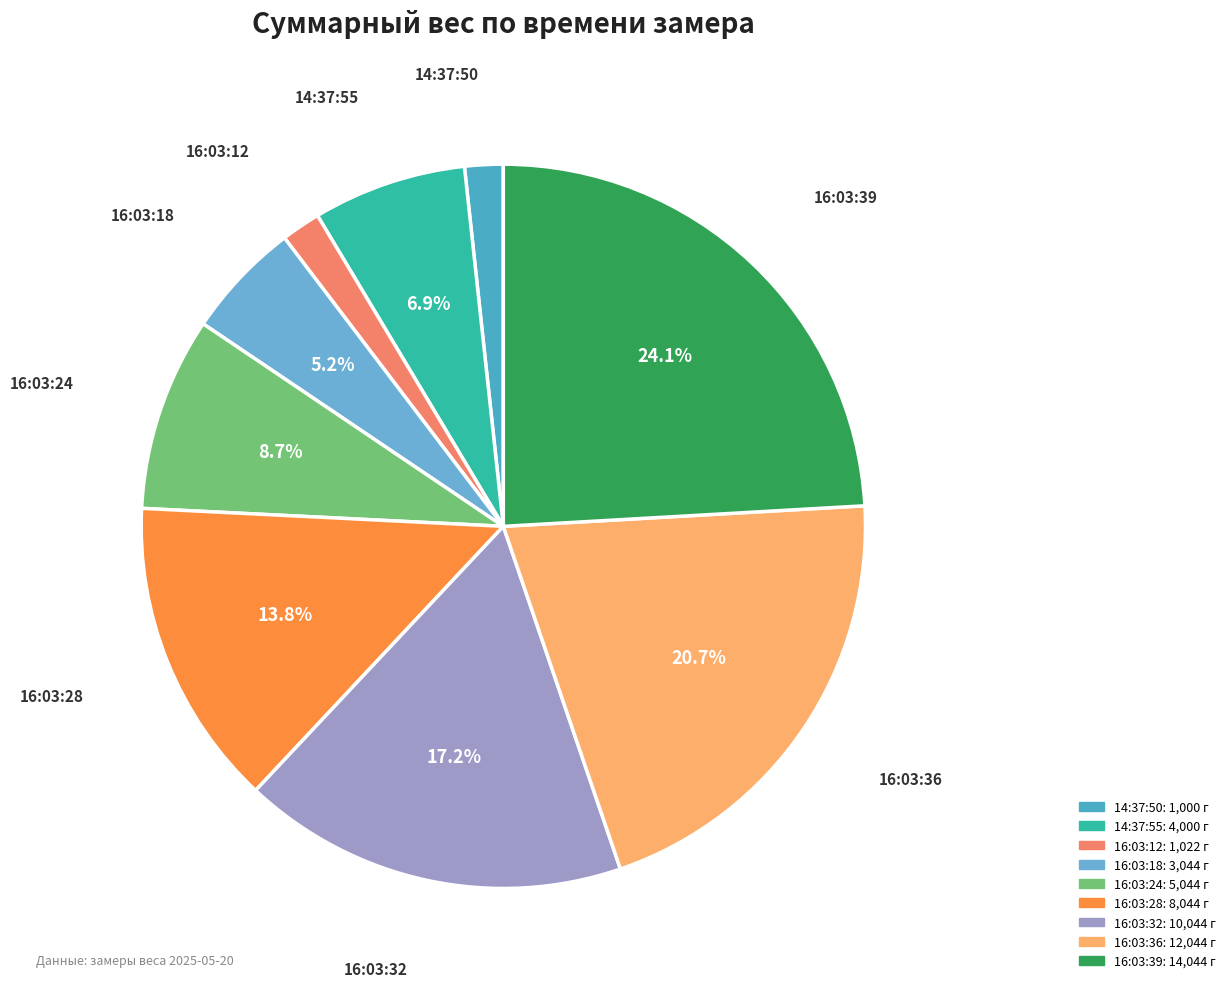

Between 16:03:24 and 16:03:18, which is larger?

16:03:24